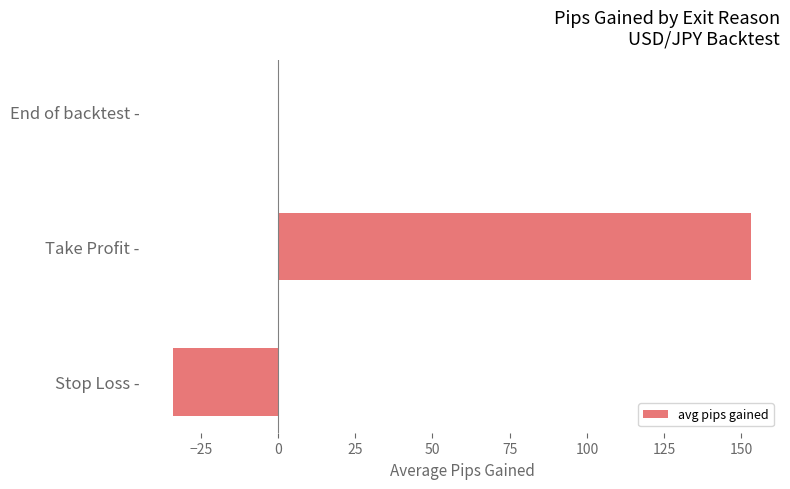

Does the chart contain stacked bars?

No